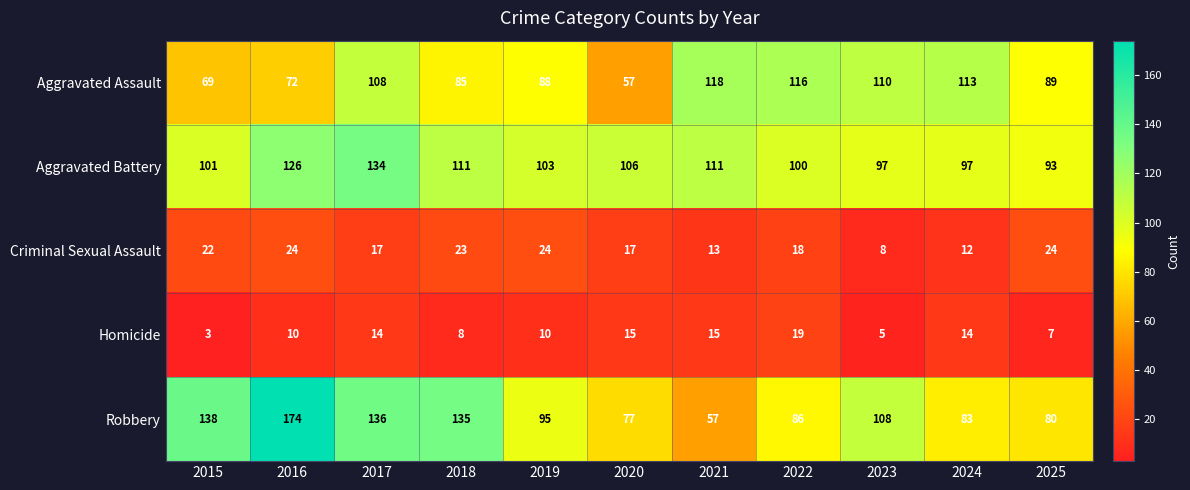

What is the difference between the maximum and minimum values in the Aggravated Assault series?

61